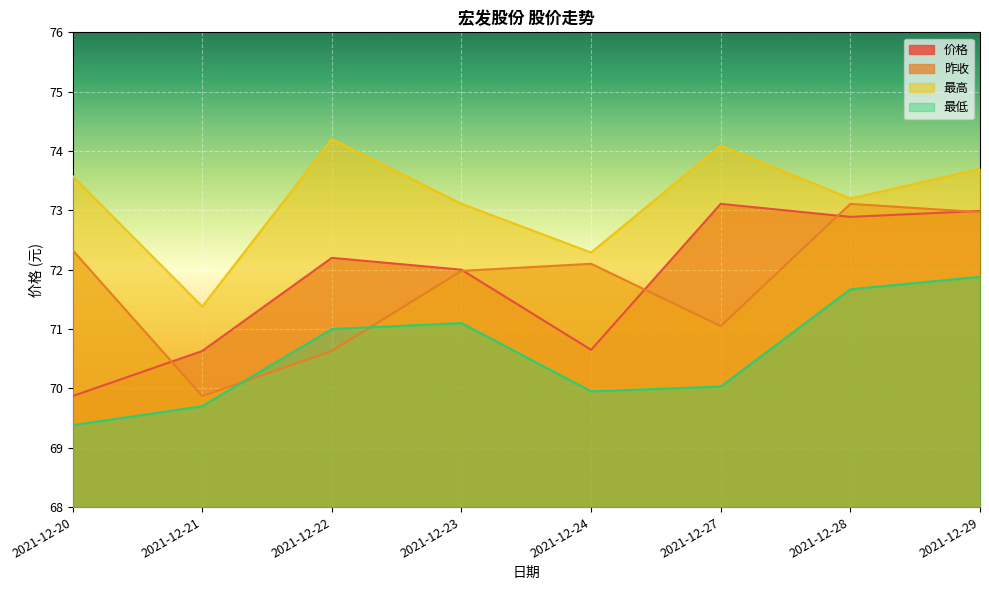

What is the value of the 昨收 point at the 7th from the left?

73.1